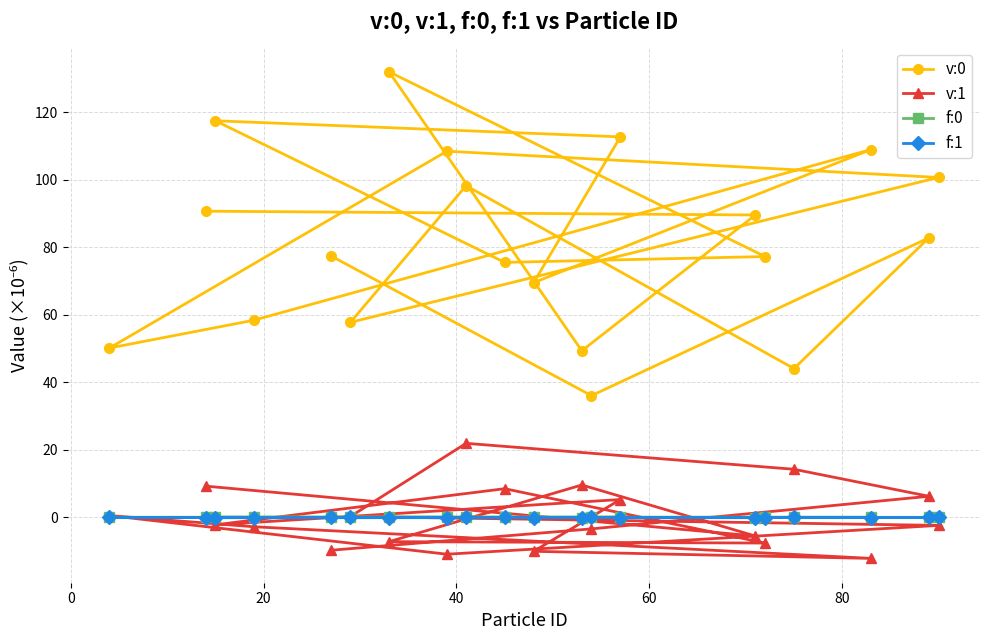

What is the smallest value displayed?

-12.1